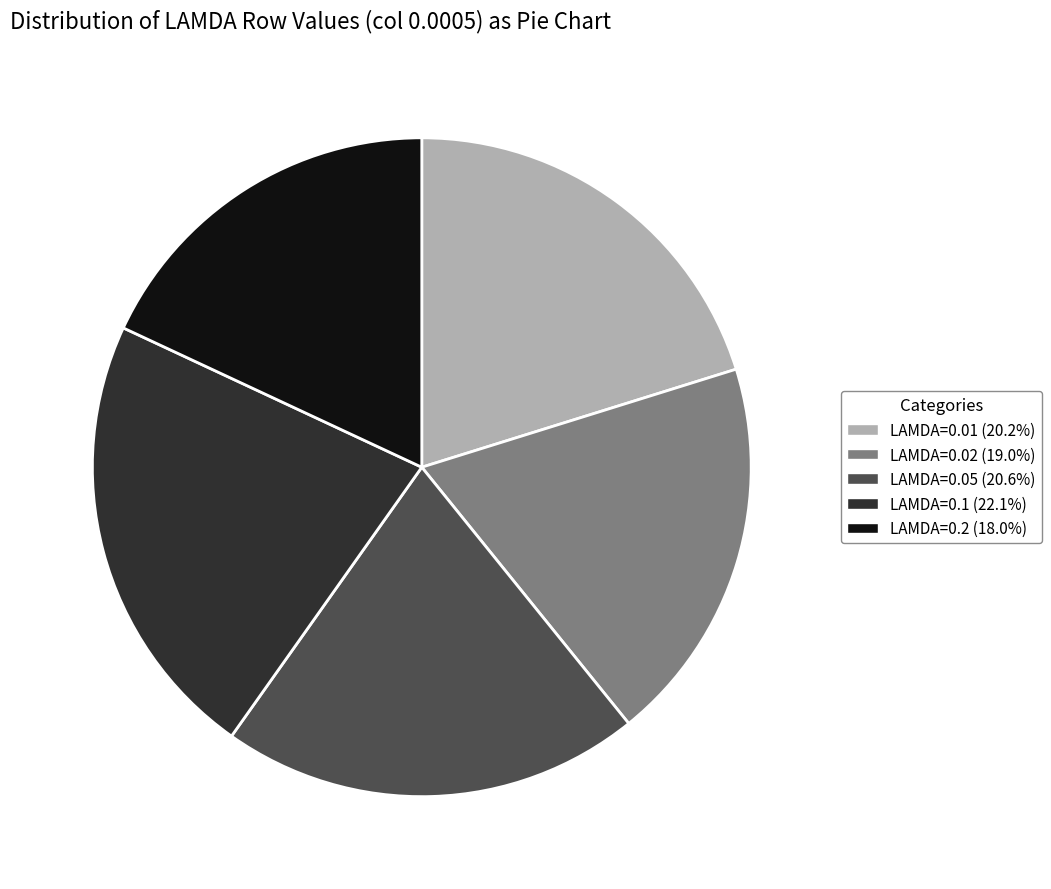

Does any single category account for the majority?

No